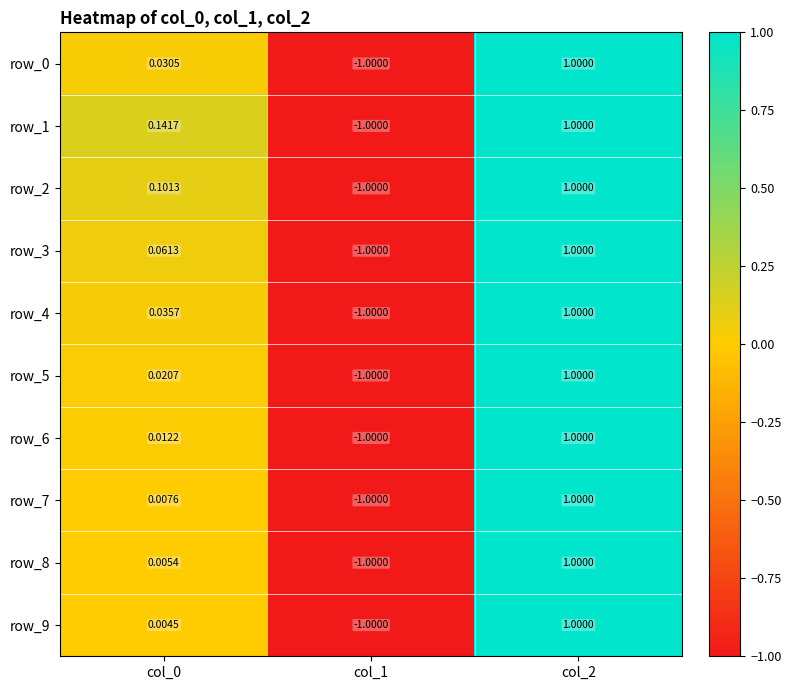

What is the difference between the maximum and second lowest values in the row_5 series?

1.0